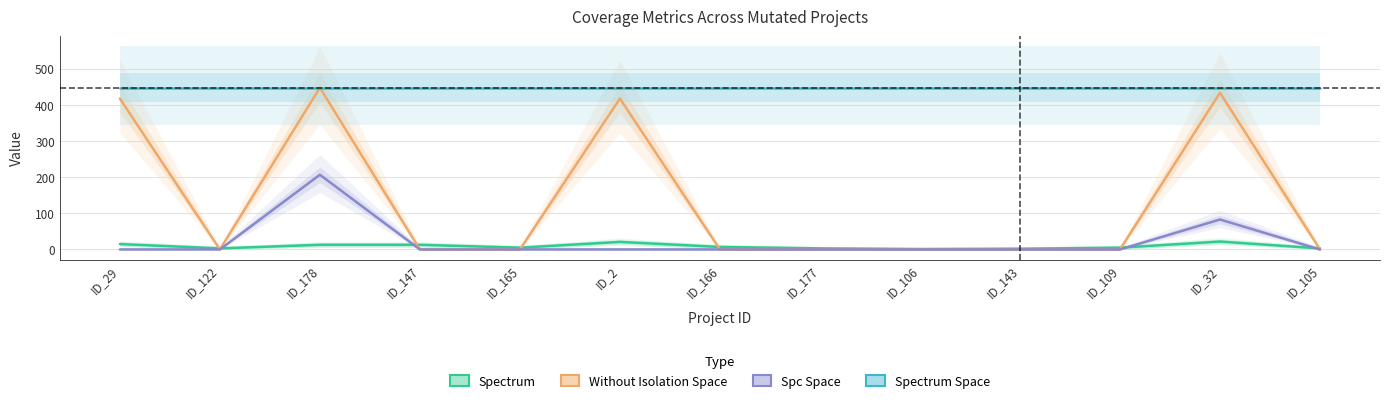

Is the value of WITHOUT_ISOLATION_SPACE at ID_143 greater than the value of SPECTRUM_SPACE at ID_105?

No